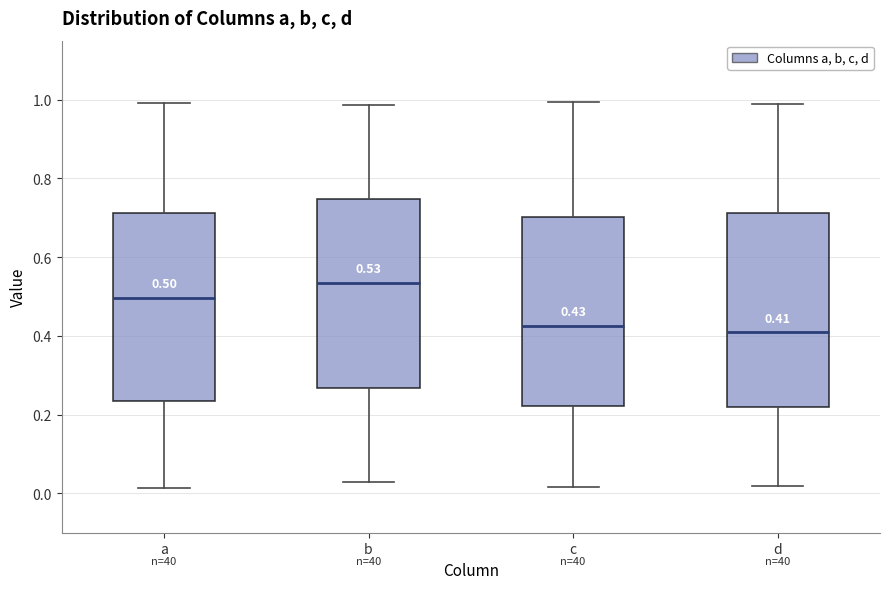

Which box's median line is the highest?

b